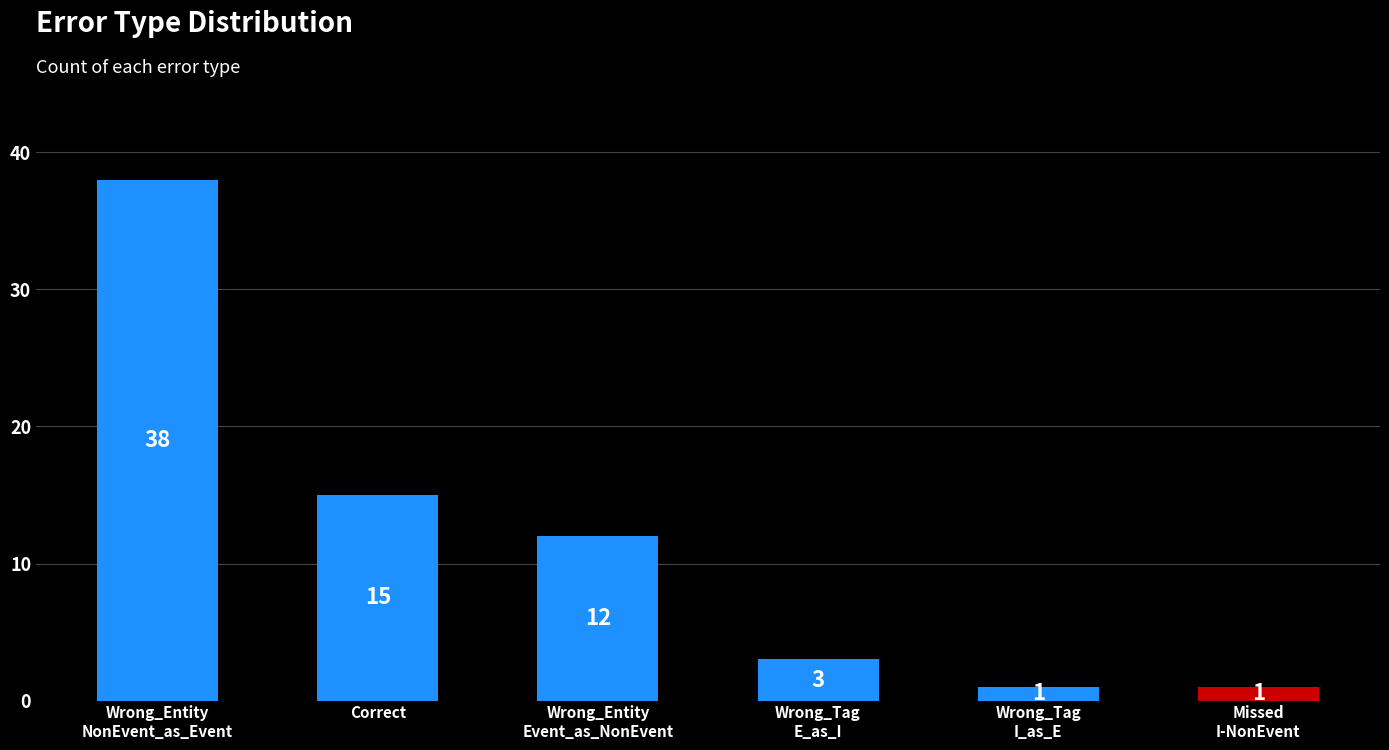

Reading left to right, what are all the values shown in this chart?

38	15	12	3	1	1